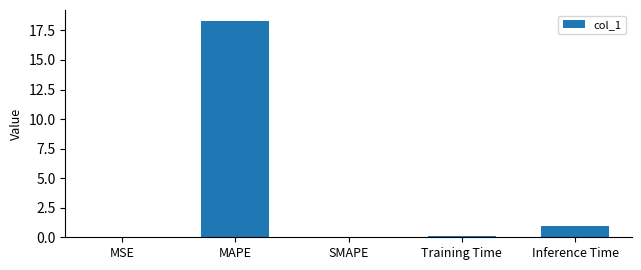

How many categories are shown in the chart?

5